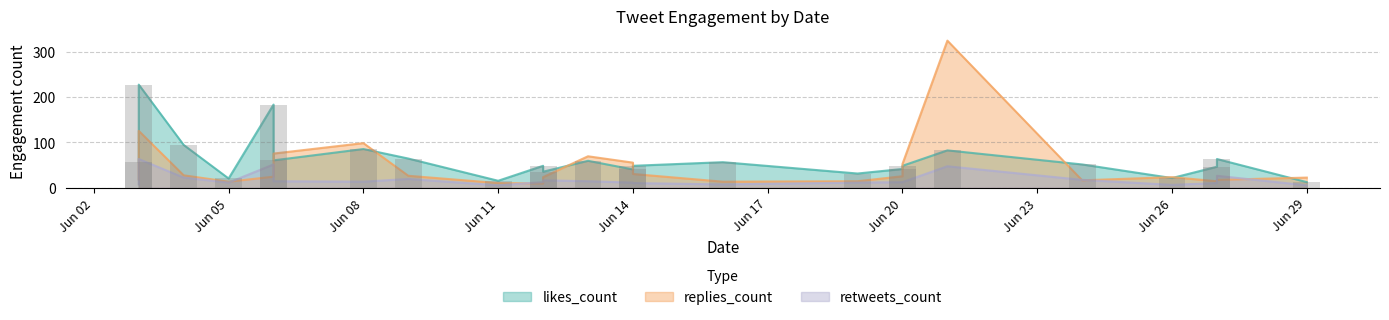

How many bars are there in each group?

3